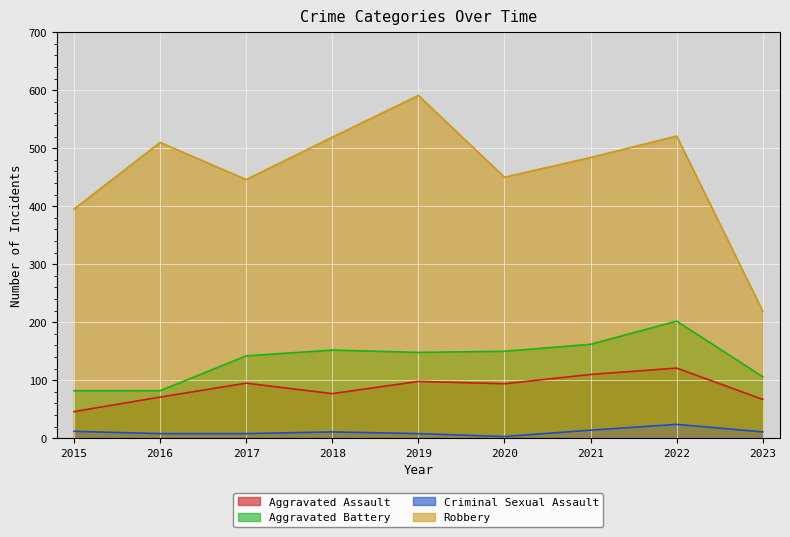

Is it true that Aggravated Battery equals 150 at 2020?

True